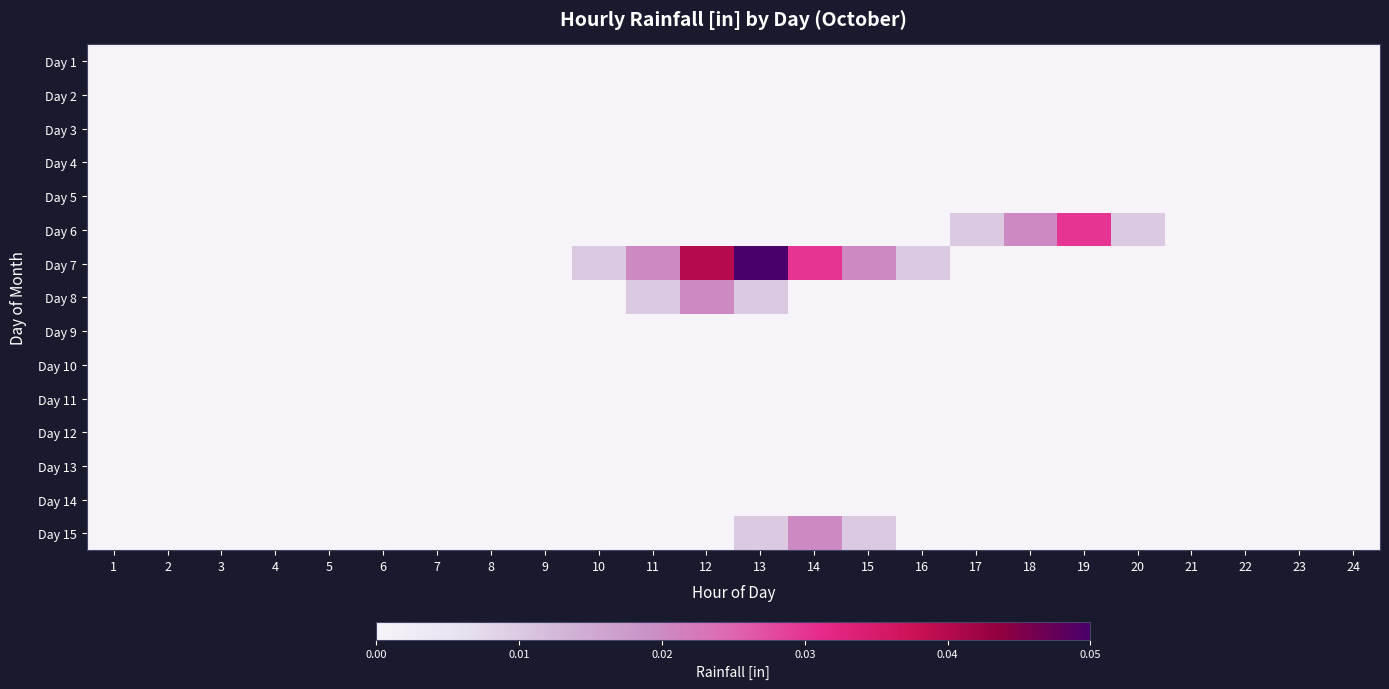

Reading left to right, extract all data points from this chart.

Day 1: 1=0.0	2=0.0	3=0.0	4=0.0	5=0.0	6=0.0	7=0.0	8=0.0	9=0.0	10=0.0	11=0.0	12=0.0	13=0.0	14=0.0	15=0.0	16=0.0	17=0.0	18=0.0	19=0.0	20=0.0	21=0.0	22=0.0	23=0.0	24=0.0
Day 2: 1=0.0	2=0.0	3=0.0	4=0.0	5=0.0	6=0.0	7=0.0	8=0.0	9=0.0	10=0.0	11=0.0	12=0.0	13=0.0	14=0.0	15=0.0	16=0.0	17=0.0	18=0.0	19=0.0	20=0.0	21=0.0	22=0.0	23=0.0	24=0.0
Day 3: 1=0.0	2=0.0	3=0.0	4=0.0	5=0.0	6=0.0	7=0.0	8=0.0	9=0.0	10=0.0	11=0.0	12=0.0	13=0.0	14=0.0	15=0.0	16=0.0	17=0.0	18=0.0	19=0.0	20=0.0	21=0.0	22=0.0	23=0.0	24=0.0
Day 4: 1=0.0	2=0.0	3=0.0	4=0.0	5=0.0	6=0.0	7=0.0	8=0.0	9=0.0	10=0.0	11=0.0	12=0.0	13=0.0	14=0.0	15=0.0	16=0.0	17=0.0	18=0.0	19=0.0	20=0.0	21=0.0	22=0.0	23=0.0	24=0.0
Day 5: 1=0.0	2=0.0	3=0.0	4=0.0	5=0.0	6=0.0	7=0.0	8=0.0	9=0.0	10=0.0	11=0.0	12=0.0	13=0.0	14=0.0	15=0.0	16=0.0	17=0.0	18=0.0	19=0.0	20=0.0	21=0.0	22=0.0	23=0.0	24=0.0
Day 6: 1=0.0	2=0.0	3=0.0	4=0.0	5=0.0	6=0.0	7=0.0	8=0.0	9=0.0	10=0.0	11=0.0	12=0.0	13=0.0	14=0.0	15=0.0	16=0.0	17=0.0	18=0.0	19=0.0	20=0.0	21=0.0	22=0.0	23=0.0	24=0.0
Day 7: 1=0.0	2=0.0	3=0.0	4=0.0	5=0.0	6=0.0	7=0.0	8=0.0	9=0.0	10=0.0	11=0.0	12=0.0	13=0.1	14=0.0	15=0.0	16=0.0	17=0.0	18=0.0	19=0.0	20=0.0	21=0.0	22=0.0	23=0.0	24=0.0
Day 8: 1=0.0	2=0.0	3=0.0	4=0.0	5=0.0	6=0.0	7=0.0	8=0.0	9=0.0	10=0.0	11=0.0	12=0.0	13=0.0	14=0.0	15=0.0	16=0.0	17=0.0	18=0.0	19=0.0	20=0.0	21=0.0	22=0.0	23=0.0	24=0.0
Day 9: 1=0.0	2=0.0	3=0.0	4=0.0	5=0.0	6=0.0	7=0.0	8=0.0	9=0.0	10=0.0	11=0.0	12=0.0	13=0.0	14=0.0	15=0.0	16=0.0	17=0.0	18=0.0	19=0.0	20=0.0	21=0.0	22=0.0	23=0.0	24=0.0
Day 10: 1=0.0	2=0.0	3=0.0	4=0.0	5=0.0	6=0.0	7=0.0	8=0.0	9=0.0	10=0.0	11=0.0	12=0.0	13=0.0	14=0.0	15=0.0	16=0.0	17=0.0	18=0.0	19=0.0	20=0.0	21=0.0	22=0.0	23=0.0	24=0.0
Day 11: 1=0.0	2=0.0	3=0.0	4=0.0	5=0.0	6=0.0	7=0.0	8=0.0	9=0.0	10=0.0	11=0.0	12=0.0	13=0.0	14=0.0	15=0.0	16=0.0	17=0.0	18=0.0	19=0.0	20=0.0	21=0.0	22=0.0	23=0.0	24=0.0
Day 12: 1=0.0	2=0.0	3=0.0	4=0.0	5=0.0	6=0.0	7=0.0	8=0.0	9=0.0	10=0.0	11=0.0	12=0.0	13=0.0	14=0.0	15=0.0	16=0.0	17=0.0	18=0.0	19=0.0	20=0.0	21=0.0	22=0.0	23=0.0	24=0.0
Day 13: 1=0.0	2=0.0	3=0.0	4=0.0	5=0.0	6=0.0	7=0.0	8=0.0	9=0.0	10=0.0	11=0.0	12=0.0	13=0.0	14=0.0	15=0.0	16=0.0	17=0.0	18=0.0	19=0.0	20=0.0	21=0.0	22=0.0	23=0.0	24=0.0
Day 14: 1=0.0	2=0.0	3=0.0	4=0.0	5=0.0	6=0.0	7=0.0	8=0.0	9=0.0	10=0.0	11=0.0	12=0.0	13=0.0	14=0.0	15=0.0	16=0.0	17=0.0	18=0.0	19=0.0	20=0.0	21=0.0	22=0.0	23=0.0	24=0.0
Day 15: 1=0.0	2=0.0	3=0.0	4=0.0	5=0.0	6=0.0	7=0.0	8=0.0	9=0.0	10=0.0	11=0.0	12=0.0	13=0.0	14=0.0	15=0.0	16=0.0	17=0.0	18=0.0	19=0.0	20=0.0	21=0.0	22=0.0	23=0.0	24=0.0